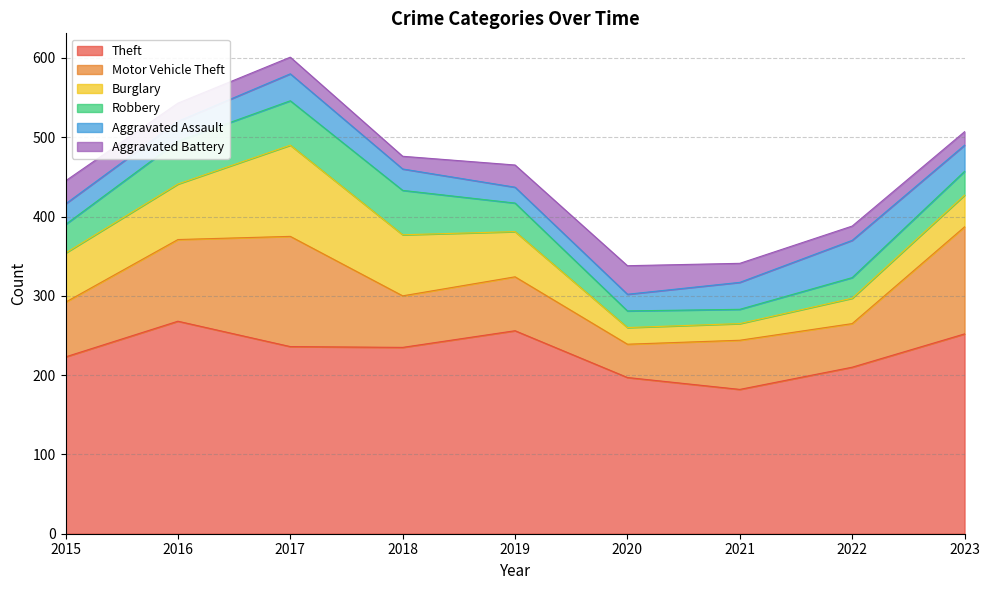

Which label corresponds to the smallest value in the chart?

2018